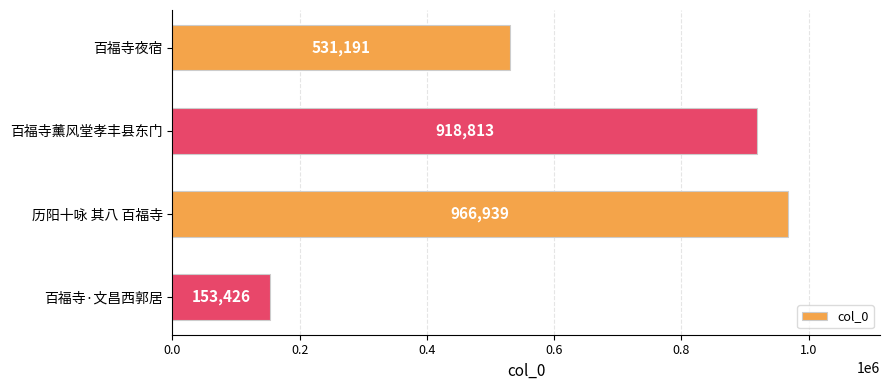

How many categories are shown in the chart?

4